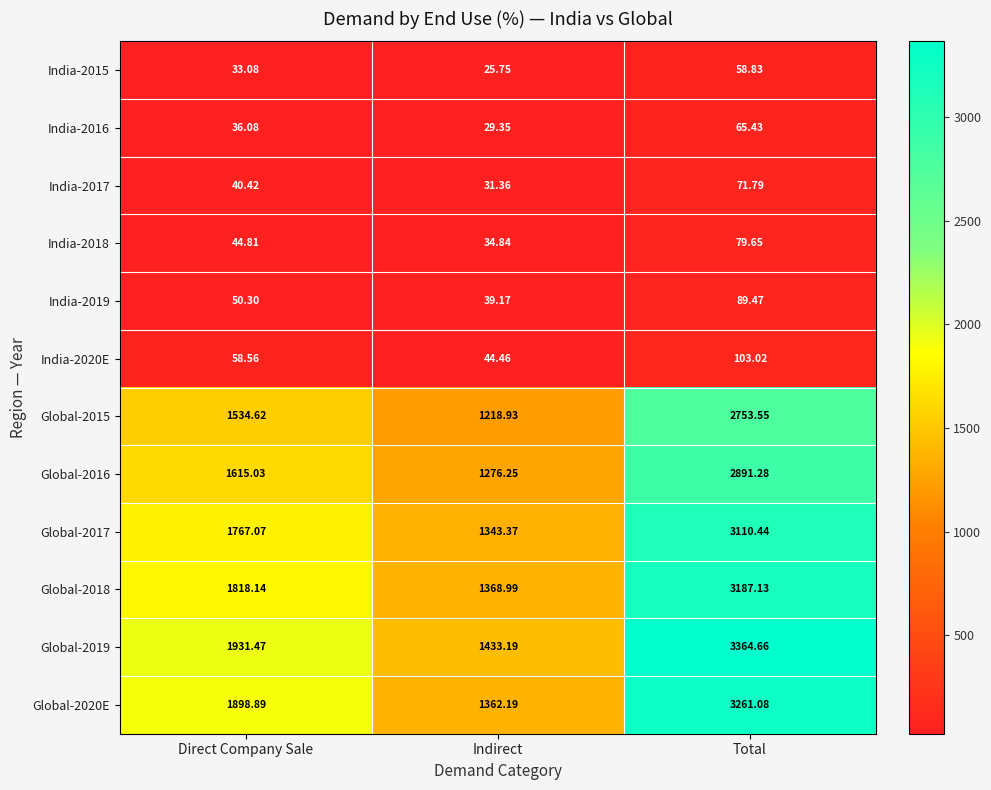

Which label corresponds to the largest value in the chart?

Total